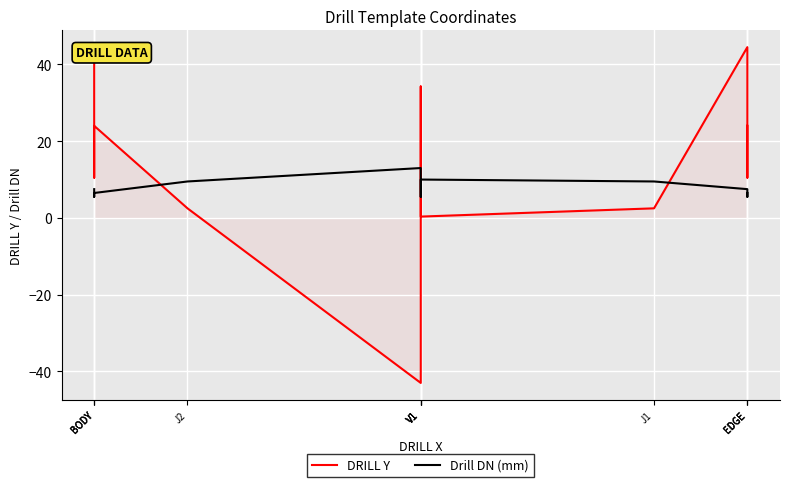

List the series in order of their overall mean, lowest first.

Drill DN (mm), DRILL Y